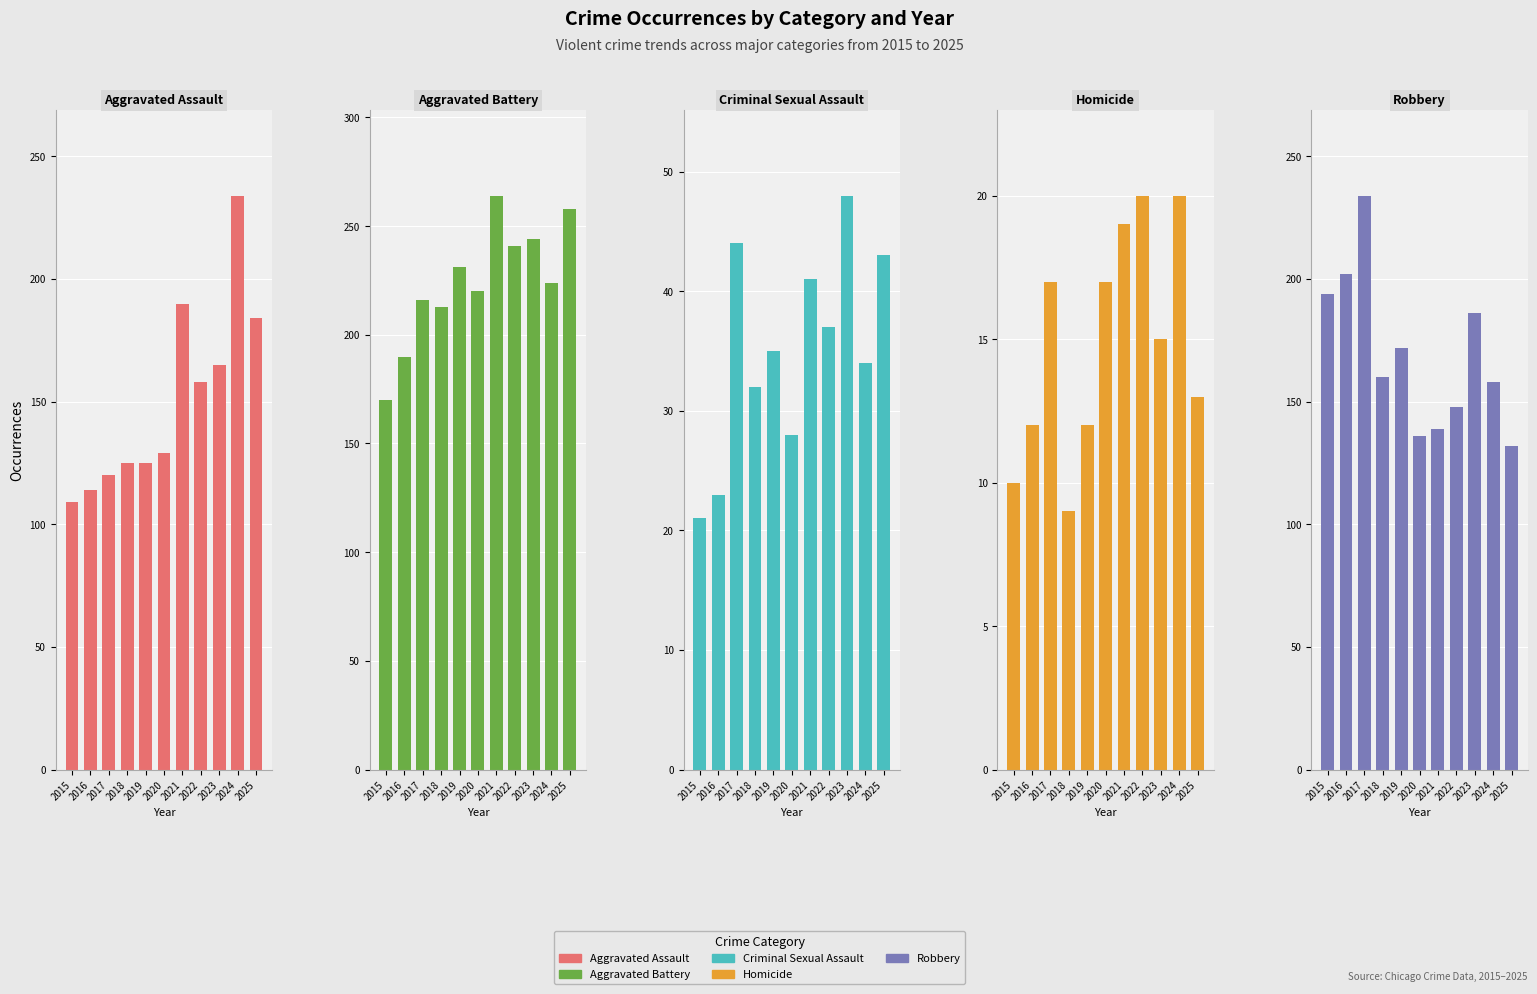

Reading left to right, list all the values displayed in this chart.

Aggravated Assault: 2015=109	2016=114	2017=120	2018=125	2019=125	2020=129	2021=190	2022=158	2023=165	2024=234	2025=184
Aggravated Battery: 2015=170	2016=190	2017=216	2018=213	2019=231	2020=220	2021=264	2022=241	2023=244	2024=224	2025=258
Criminal Sexual Assault: 2015=21	2016=23	2017=44	2018=32	2019=35	2020=28	2021=41	2022=37	2023=48	2024=34	2025=43
Homicide: 2015=10	2016=12	2017=17	2018=9	2019=12	2020=17	2021=19	2022=20	2023=15	2024=20	2025=13
Robbery: 2015=194	2016=202	2017=234	2018=160	2019=172	2020=136	2021=139	2022=148	2023=186	2024=158	2025=132